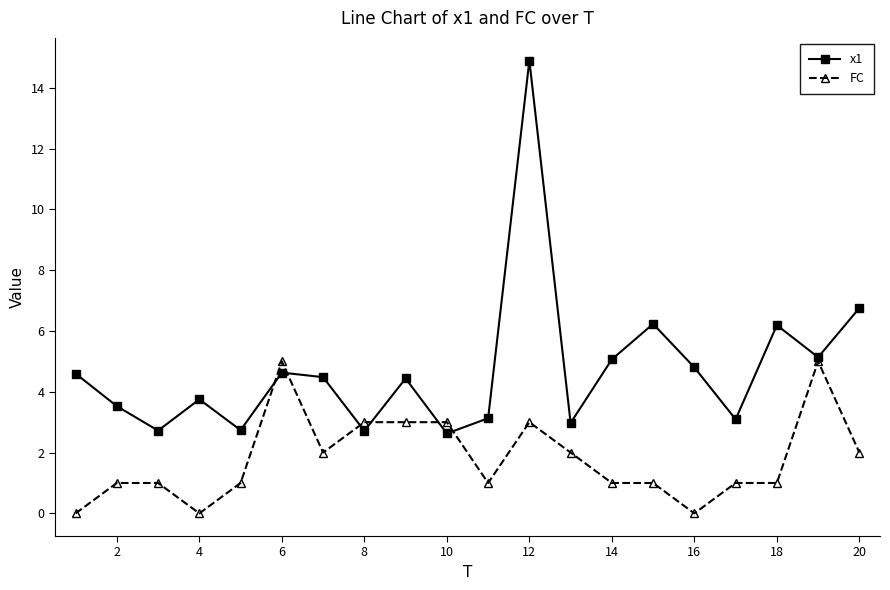

What is the value of the FC point at the 15th from the left?

1.0